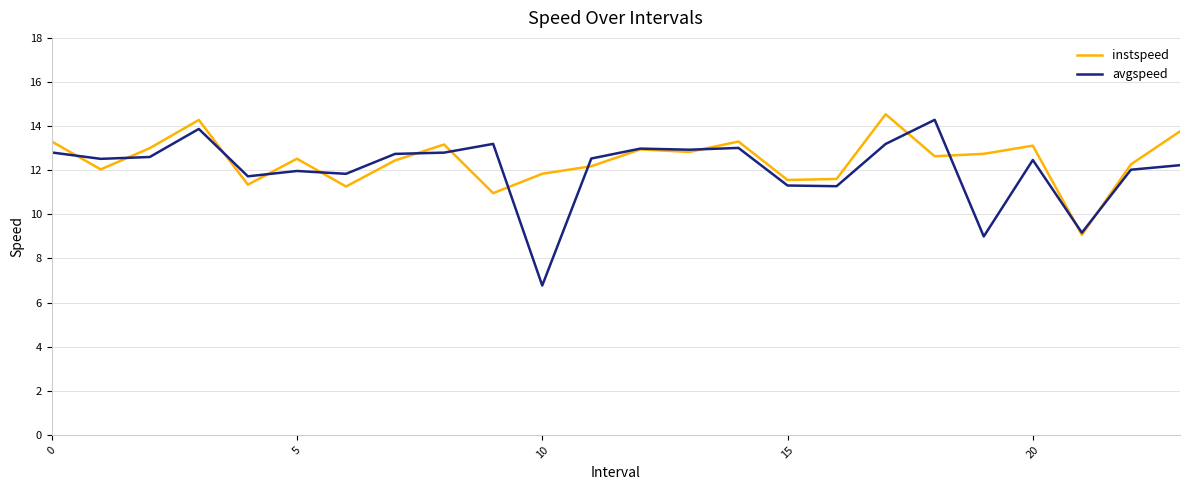

Rank the series by their maximum value, from highest to lowest.

instspeed, avgspeed